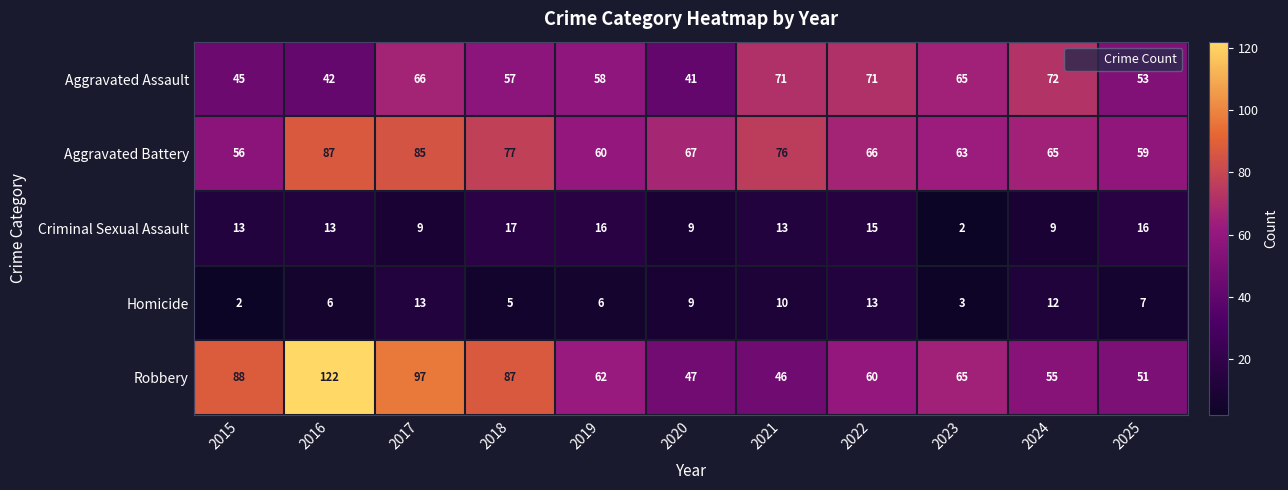

What is the maximum value for Criminal Sexual Assault?

17